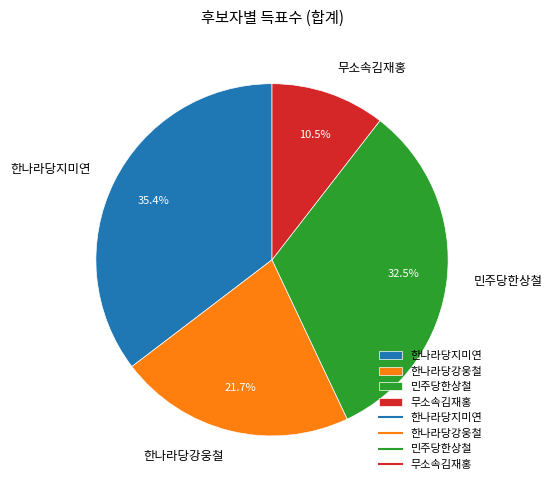

Is there any slice that represents more than half of the pie?

No